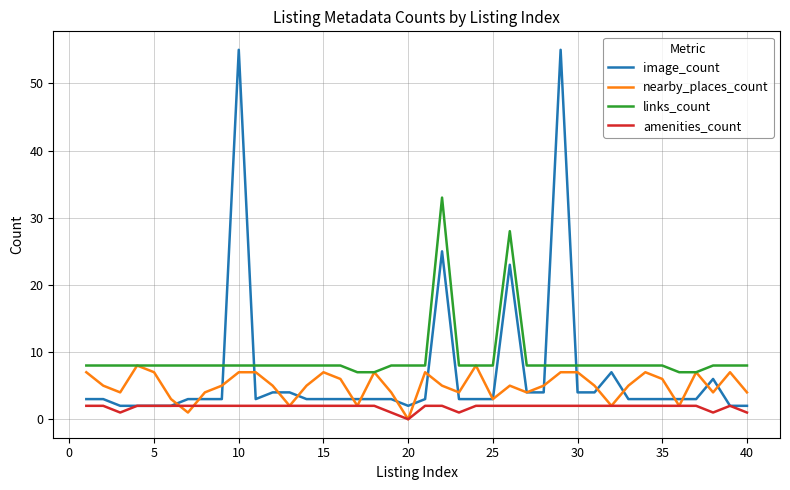

List the series in order of their overall mean, highest first.

links_count, image_count, nearby_places_count, amenities_count